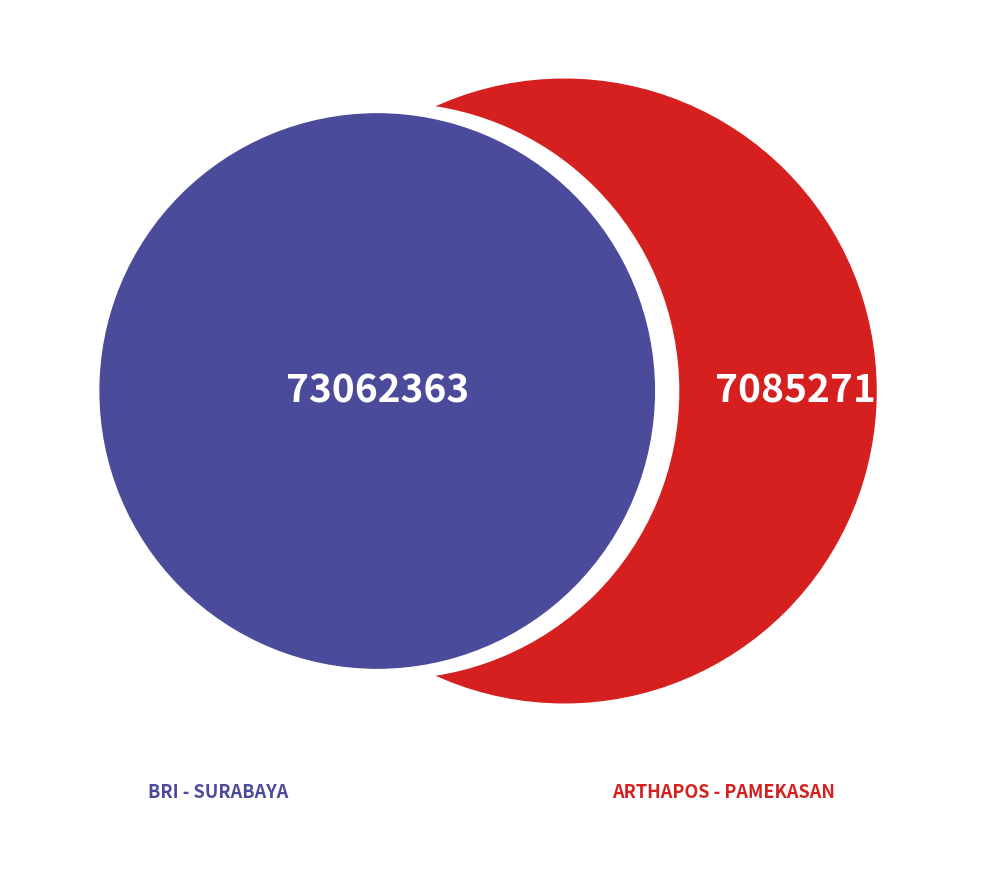

Is the sum of BRI - #8274 - SURABAYA - TERAS PASAR PAS and ARTHAPOS - PAMEKASAN - PASEAN greater than half?

Yes